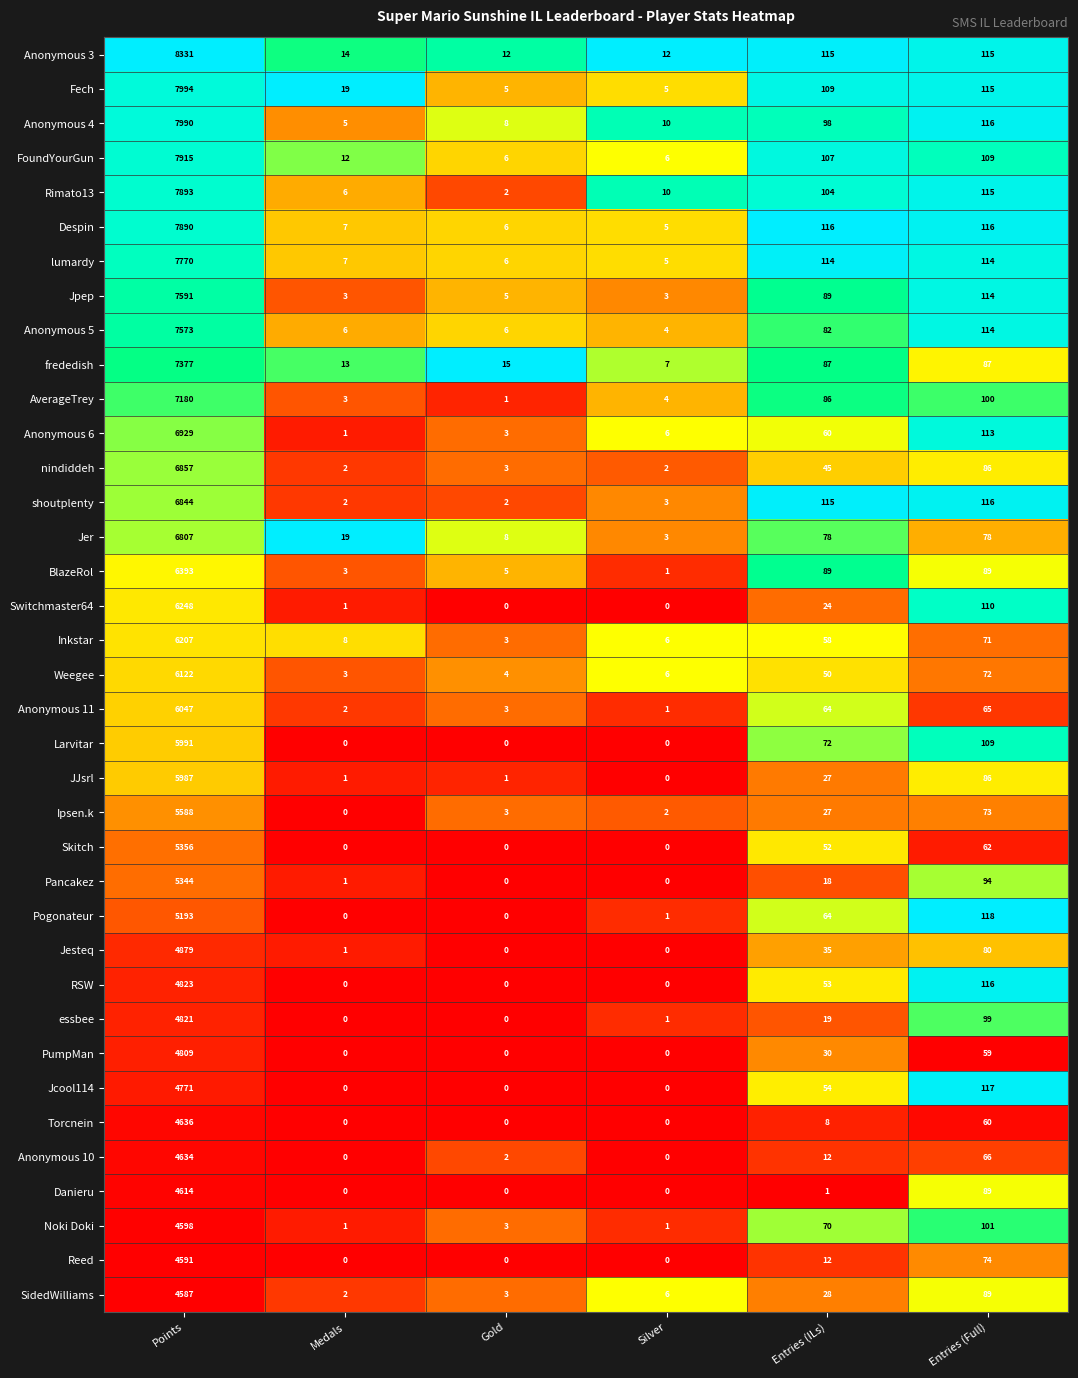

What is the difference between the maximum and minimum values in the Rimato13 series?

7891